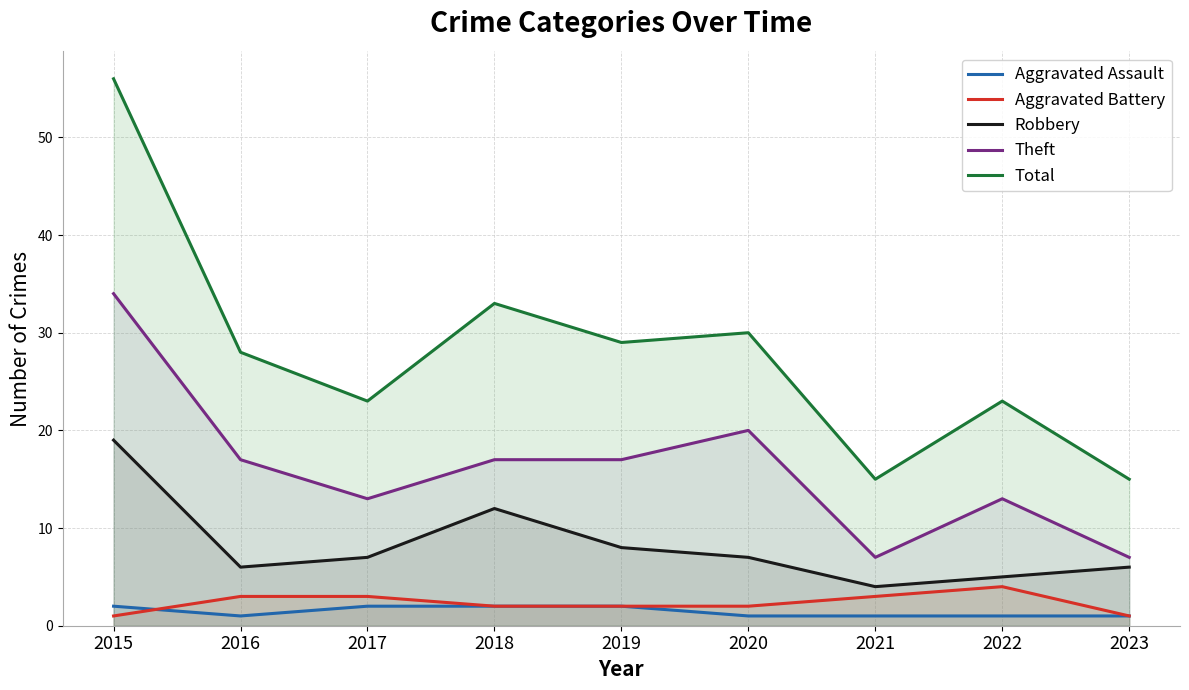

Which series has the widest spread of values?

Total